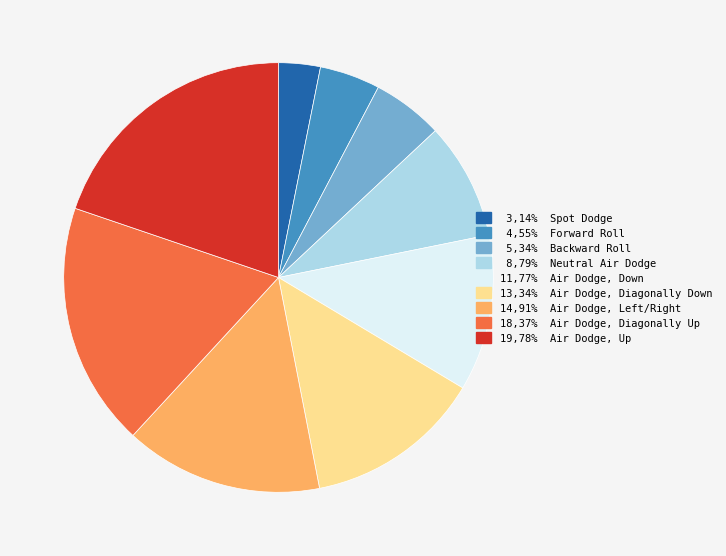

Is there any slice that represents more than half of the pie?

No